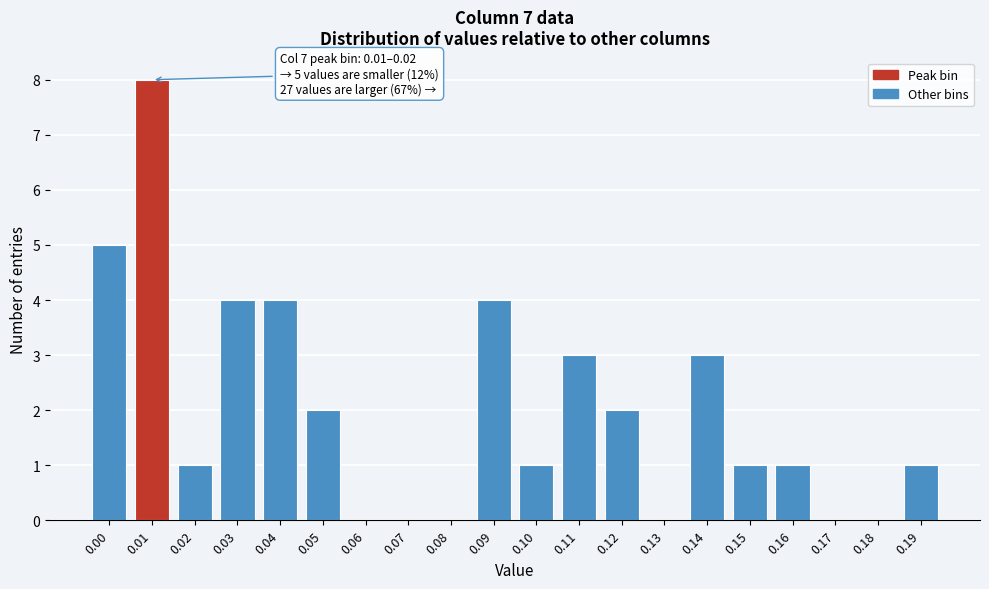

Reading right to left, transcribe all the data shown in this chart.

0.19=1	0.18=0	0.17=0	0.16=1	0.15=1	0.14=3	0.13=0	0.12=2	0.11=3	0.10=1	0.09=4	0.08=0	0.07=0	0.06=0	0.05=2	0.04=4	0.03=4	0.02=1	0.01=8	0.00=5